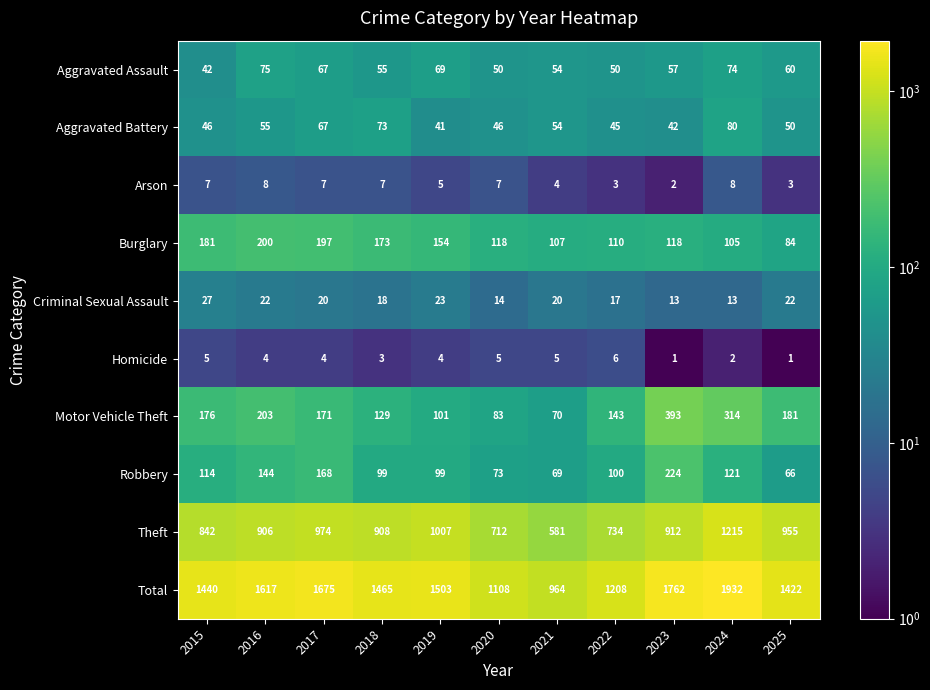

What is the sum of all Homicide values?

40